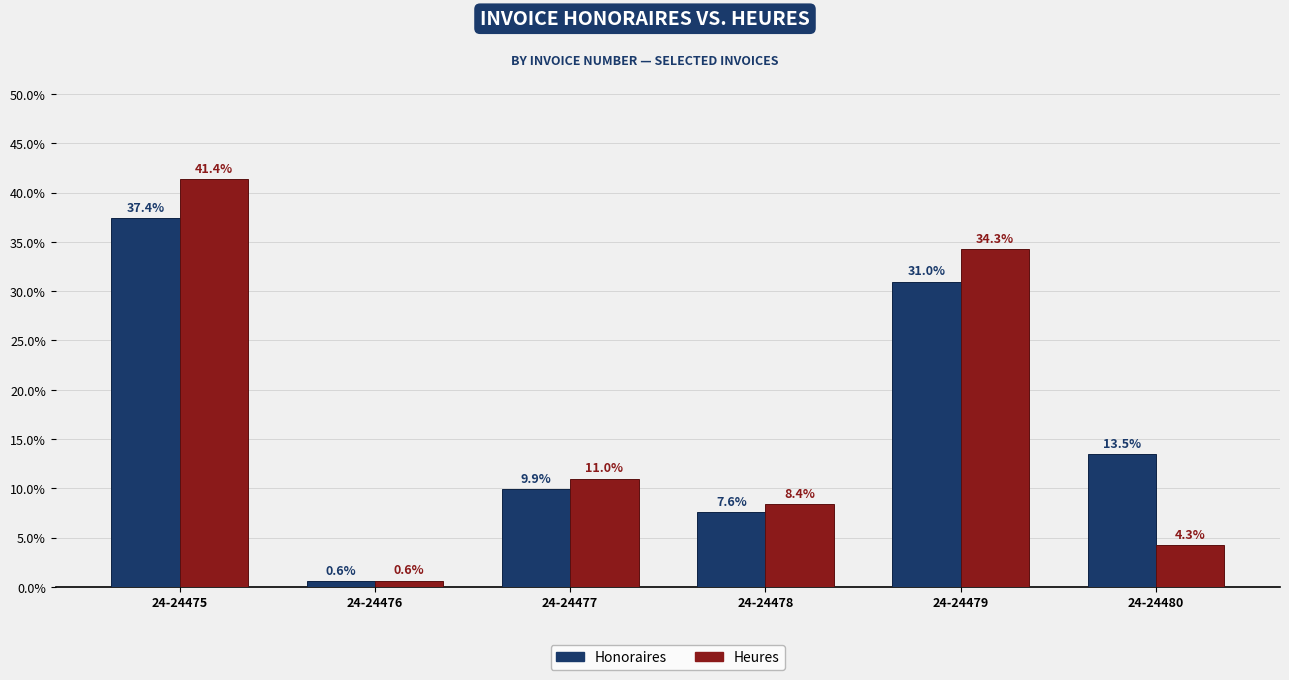

At which label does Heures first exceed 10?

24-24475